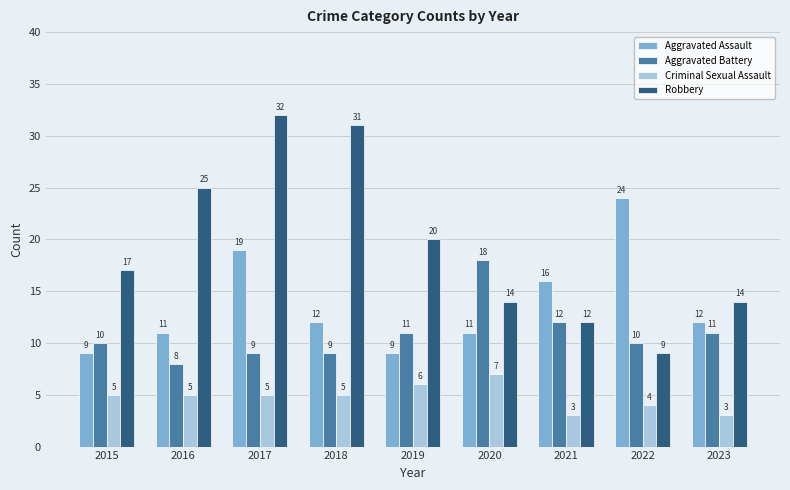

The value of Aggravated Battery at 2022 is 10. True or false?

True